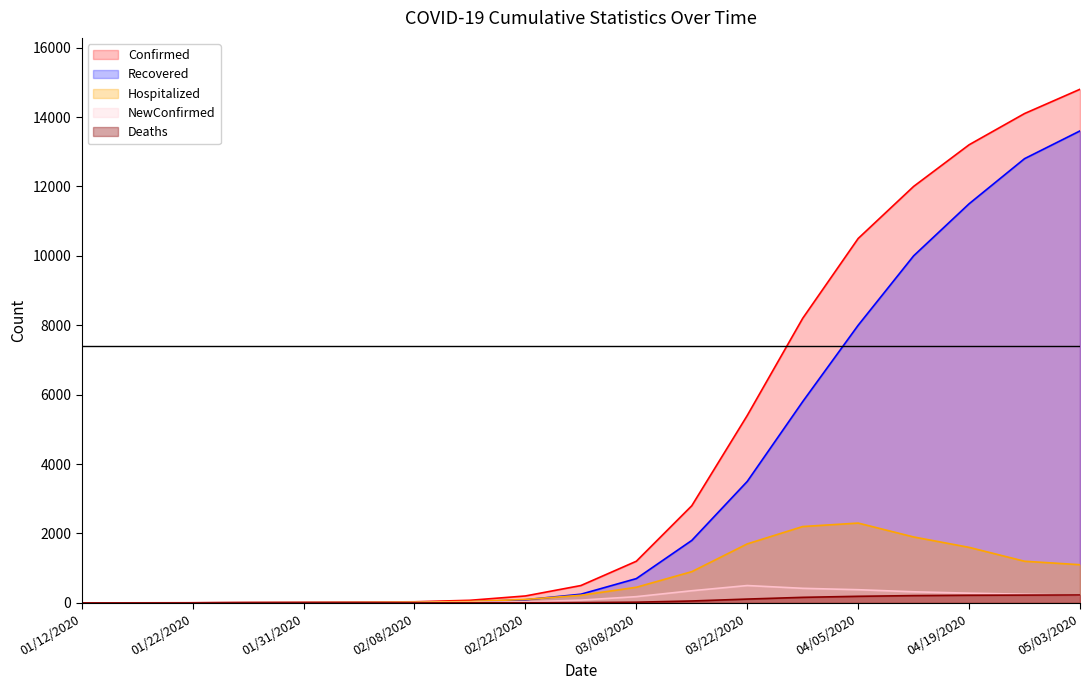

Does the chart display data point markers on the line(s)?

No